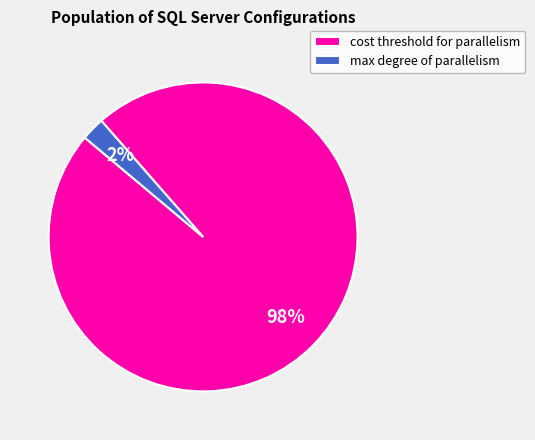

Is the sum of cost threshold for parallelism and max degree of parallelism greater than half?

Yes